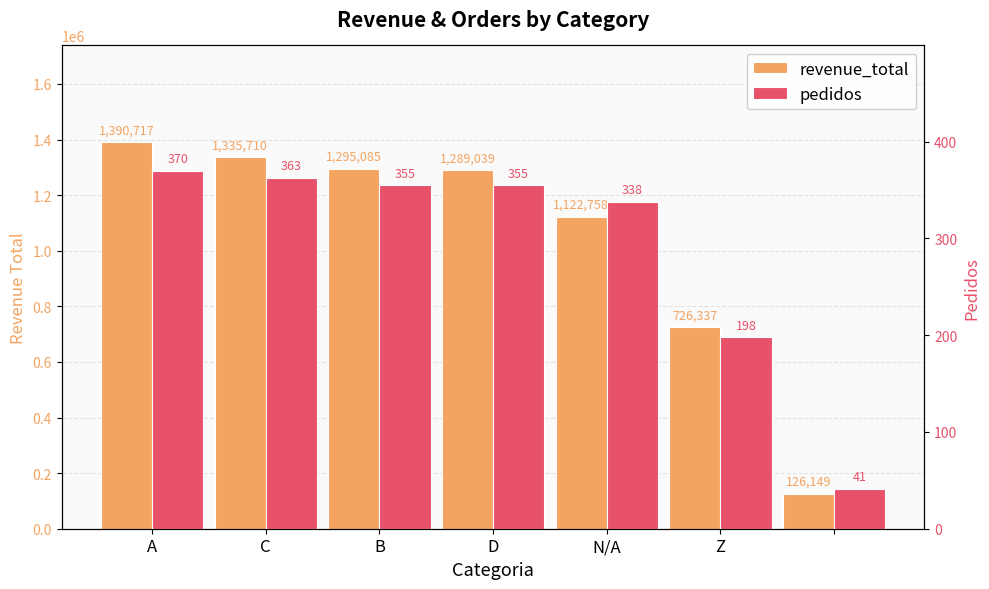

What is the greatest value displayed?

1390716.7